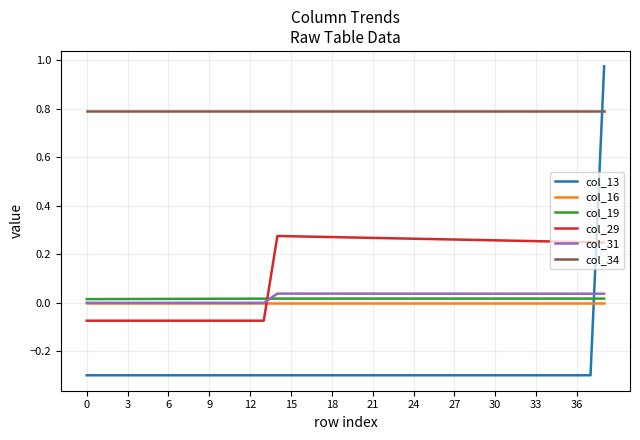

Which series ends up on top after the final intersection of col_16 and col_13?

col_13